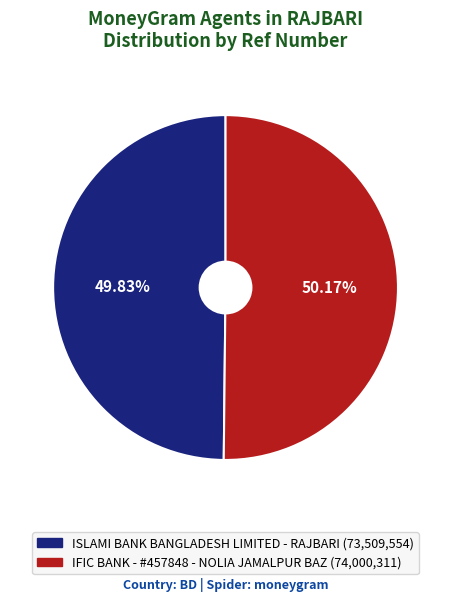

Is there a majority slice in this chart?

Yes